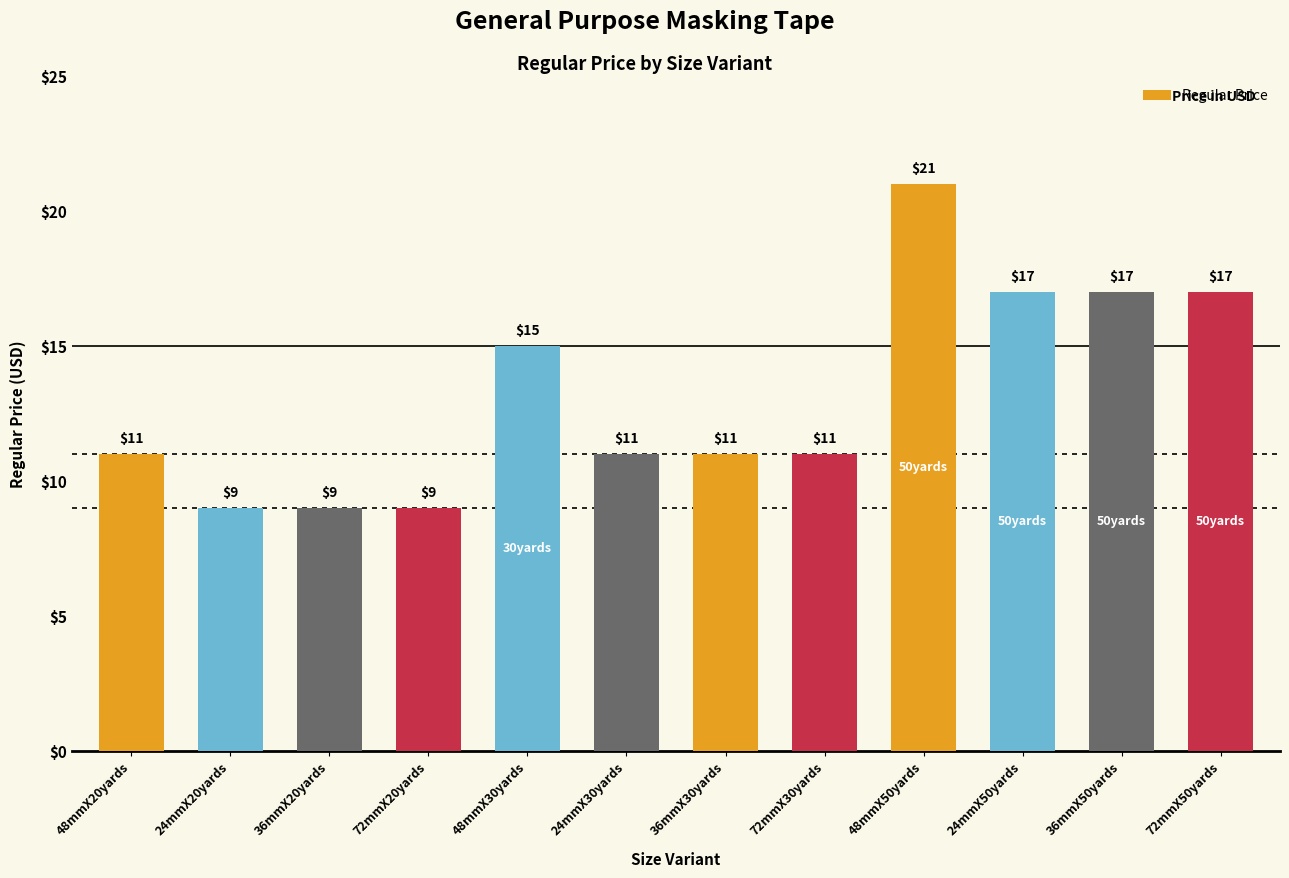

What is the greatest value displayed?

21